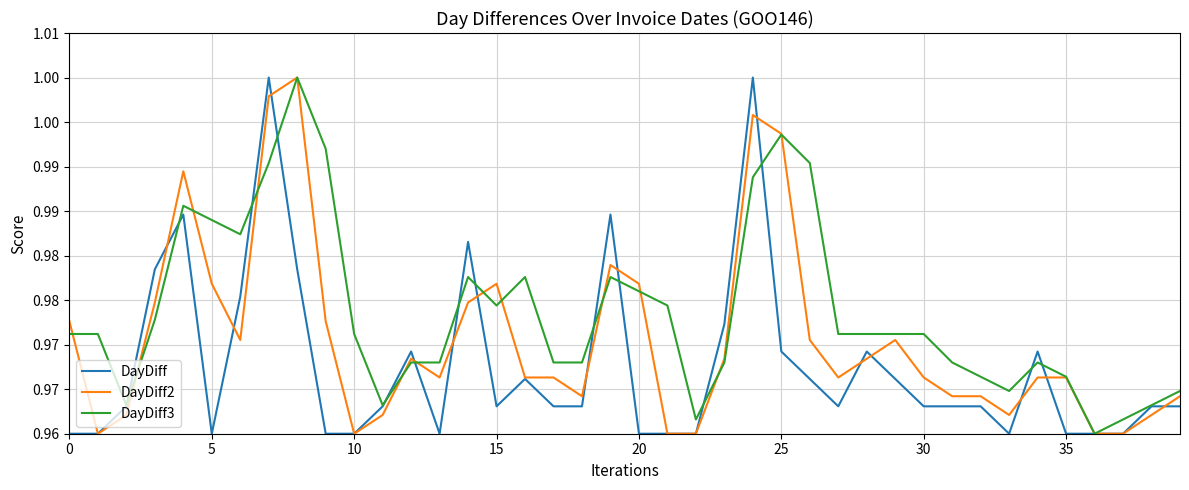

Is this an area chart (filled region under the line)?

No